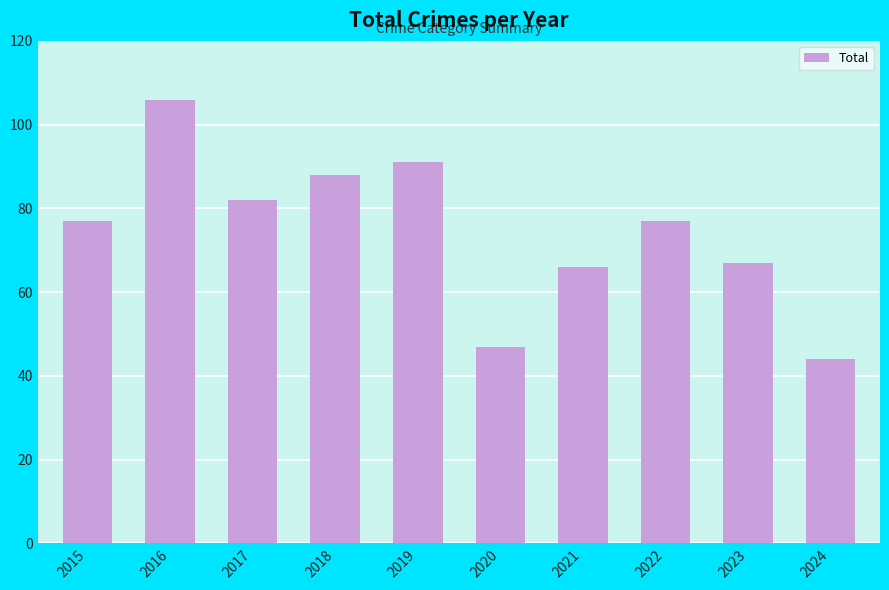

The value at 2021 is 66. True or false?

True